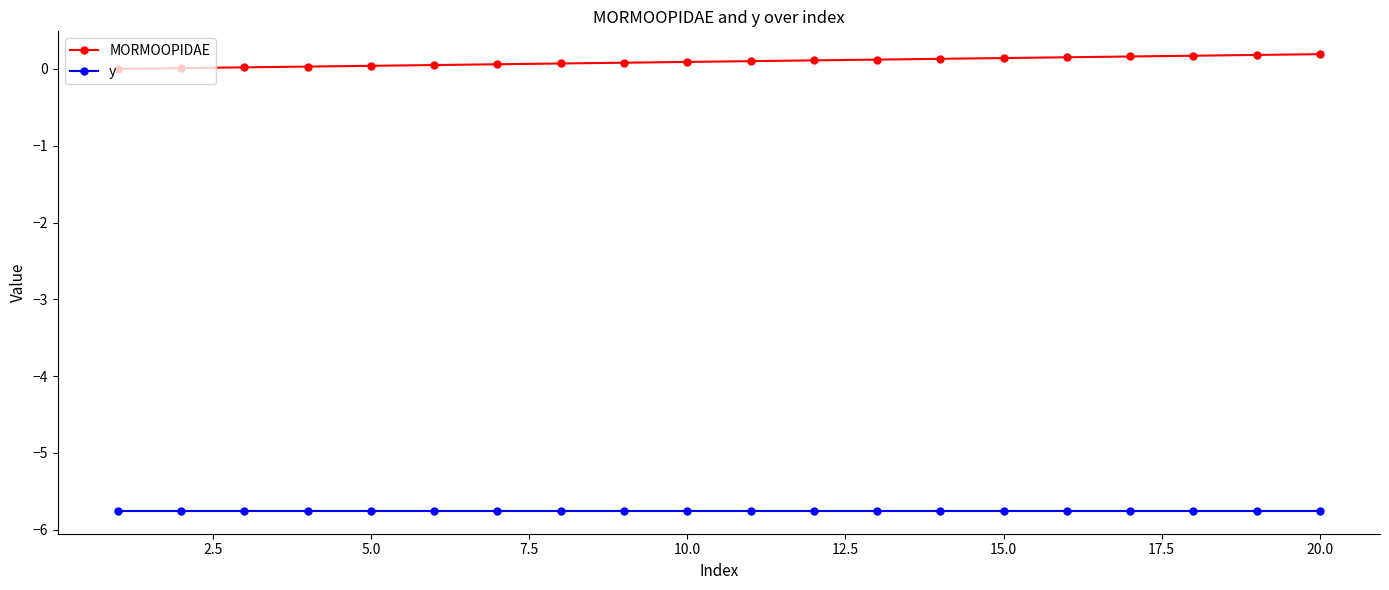

What is the sum of all y values?

-115.1